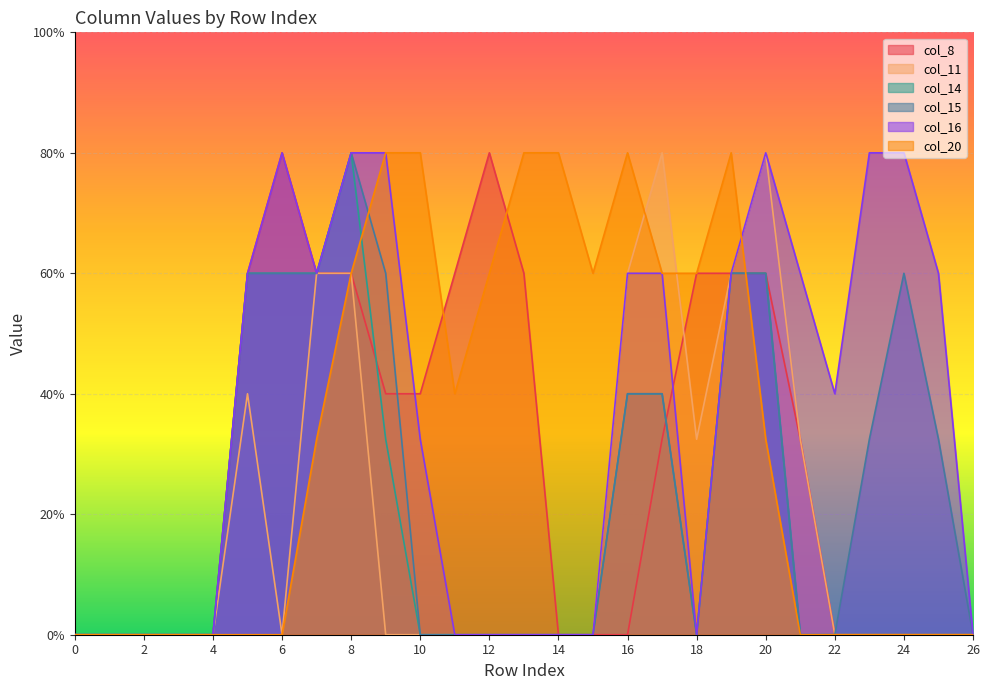

Reading right to left, what are all the values shown in this chart?

col_8: 0.0	0.0	0.0	0.0	0.0	0.8	1.5	1.5	1.5	0.8	0.0	0.0	0.0	1.5	2.0	1.5	1.0	1.0	1.5	1.5	2.0	1.5	0.0	0.0	0.0	0.0	0.0
col_11: 0.0	0.0	0.0	0.0	0.0	0.8	2.0	1.5	0.8	2.0	1.5	0.0	0.0	0.0	0.0	0.0	0.0	0.0	1.5	1.5	0.0	1.0	0.0	0.0	0.0	0.0	0.0
col_14: 0.0	0.0	0.0	0.0	0.0	0.0	1.5	1.5	0.0	1.0	1.0	0.0	0.0	0.0	0.0	0.0	0.0	0.8	2.0	1.5	1.5	1.5	0.0	0.0	0.0	0.0	0.0
col_15: 0.0	0.8	1.5	0.8	0.0	0.0	1.5	1.5	0.0	1.0	1.0	0.0	0.0	0.0	0.0	0.0	0.0	1.5	2.0	1.5	1.5	1.5	0.0	0.0	0.0	0.0	0.0
col_16: 0.0	1.5	2.0	2.0	1.0	1.5	2.0	1.5	0.0	1.5	1.5	0.0	0.0	0.0	0.0	0.0	0.8	2.0	2.0	1.5	2.0	1.5	0.0	0.0	0.0	0.0	0.0
col_20: 0.0	0.0	0.0	0.0	0.0	0.0	0.8	2.0	1.5	1.5	2.0	1.5	2.0	2.0	1.5	1.0	2.0	2.0	1.5	0.8	0.0	0.0	0.0	0.0	0.0	0.0	0.0